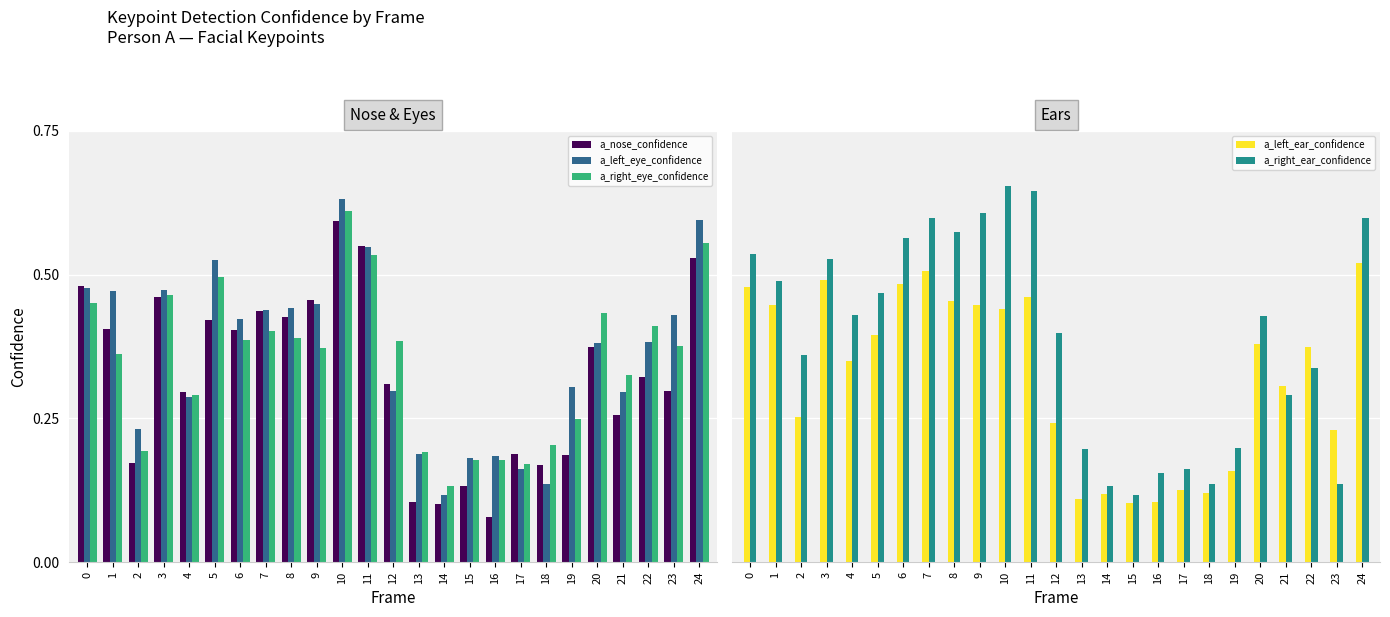

At how many categories does at least one series exceed 0?

25